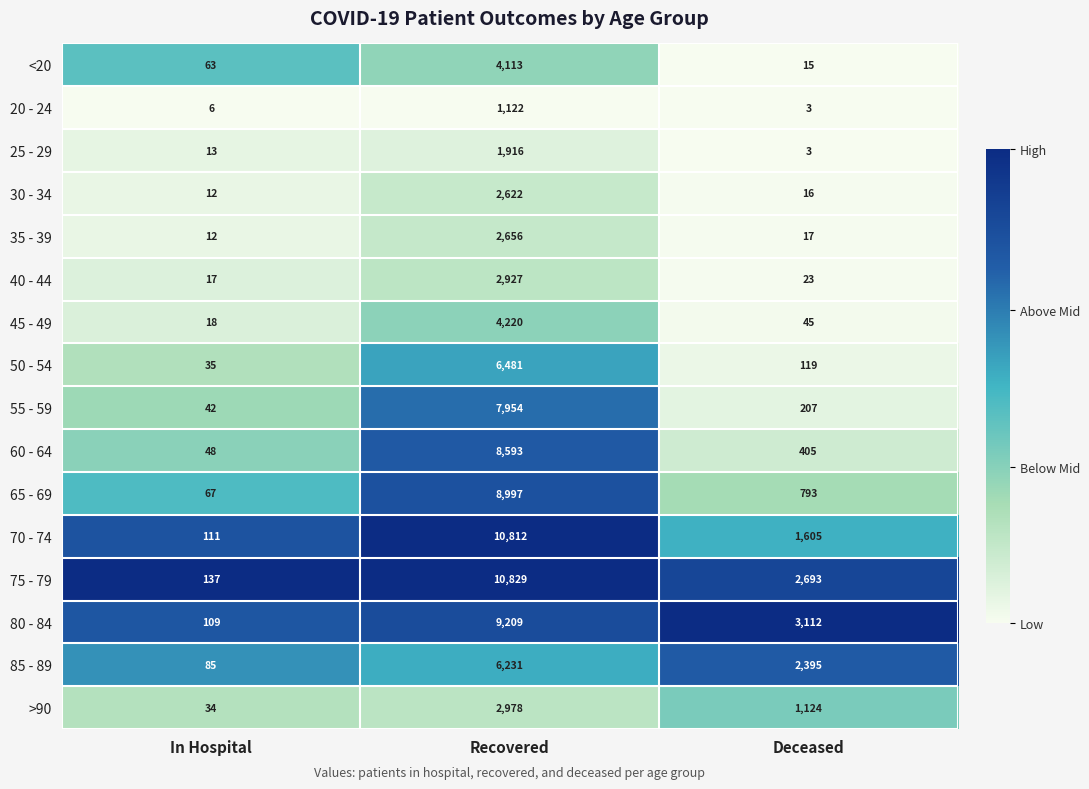

Which series has the largest total across all categories?

75 - 79